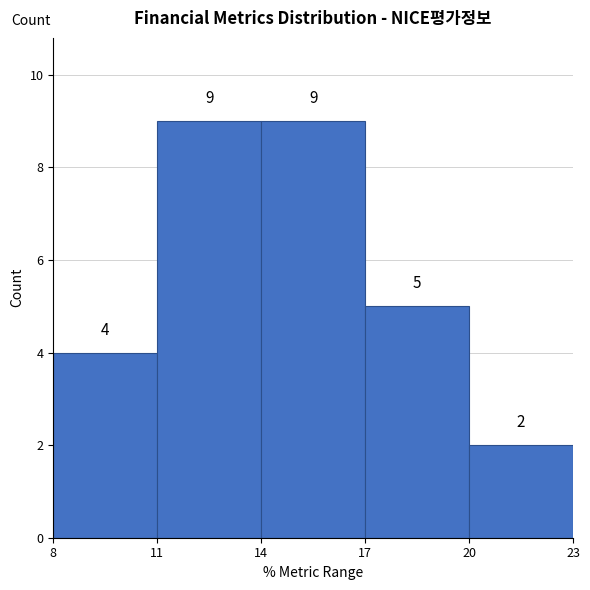

What is the height of the bar covering 8 to 11 on the x-axis?

4